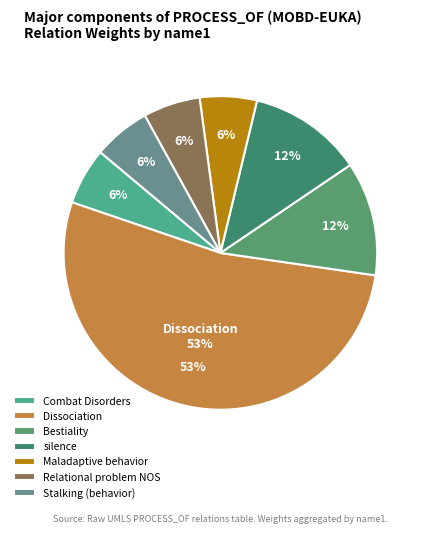

What is the smallest slice in the pie chart?

Combat Disorders